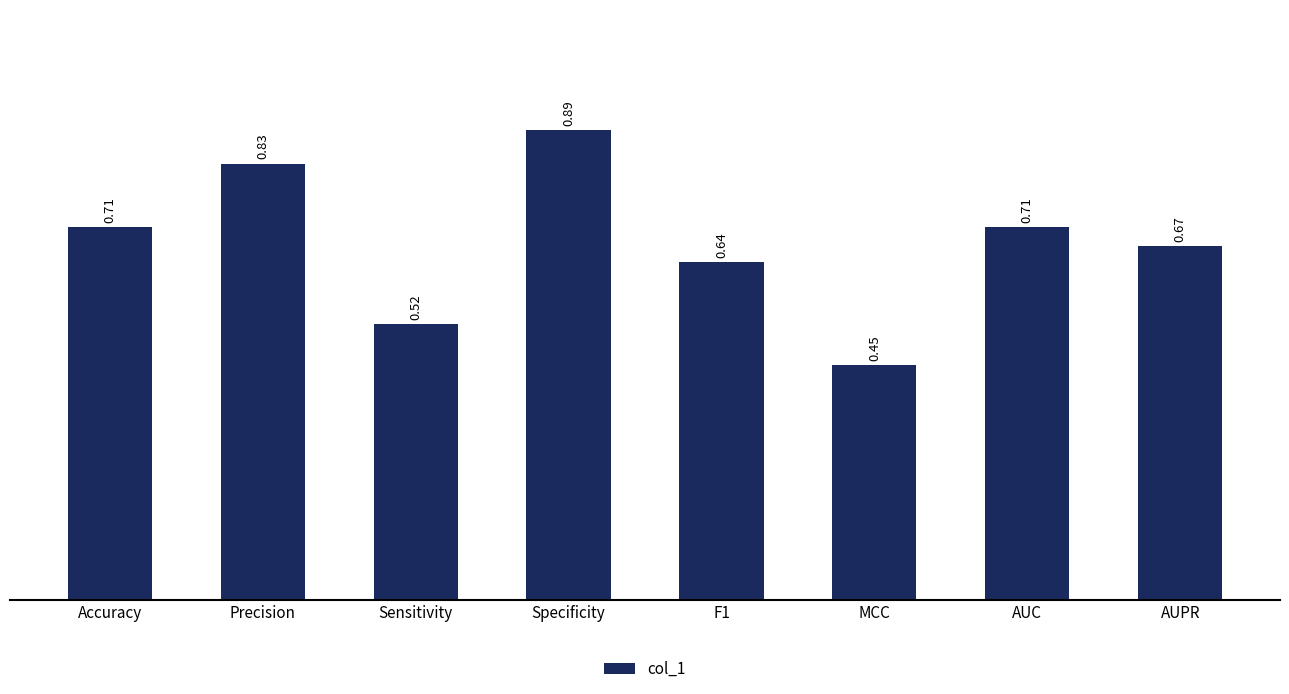

True or false: the data shows 1.1 at F1.

False